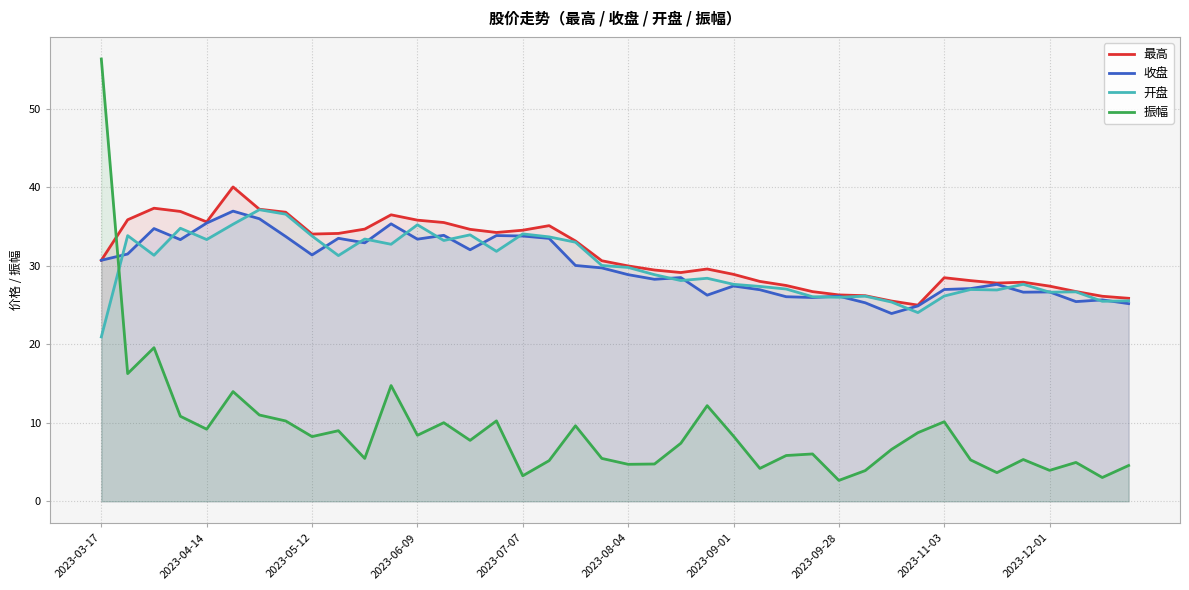

How many lines are shown in the chart?

4